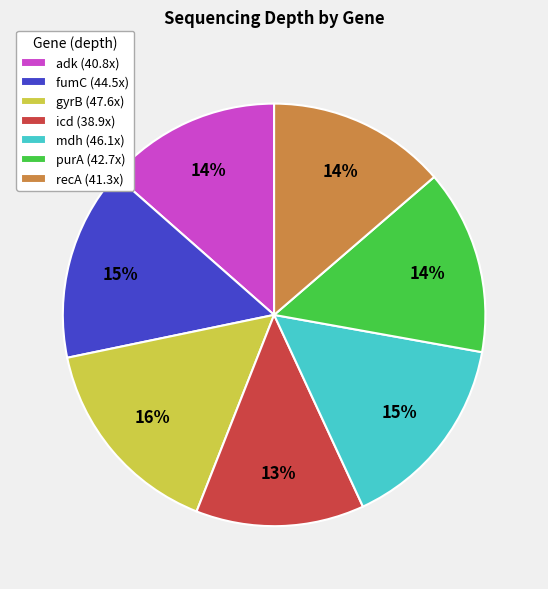

To the nearest percent, what percentage of the pie is fumC (44.5x)?

15%